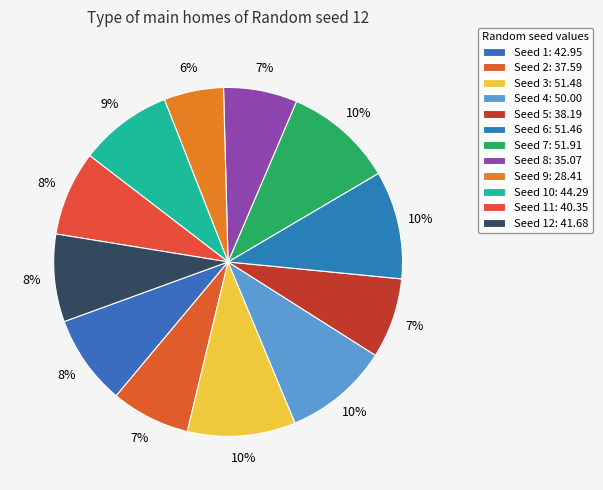

Rank the categories by value from lowest to highest.

9, 8, 2, 5, 11, 12, 1, 10, 4, 6, 3, 7